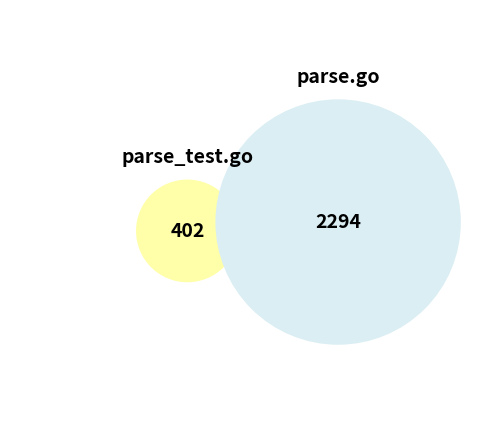

Which category accounts for the majority?

parse.go